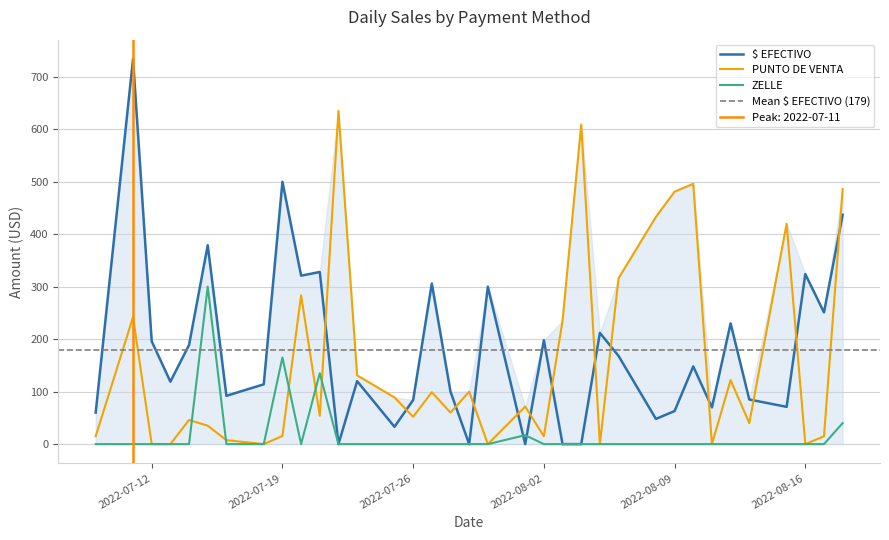

How many intersections are there between ZELLE and PUNTO DE VENTA?

5